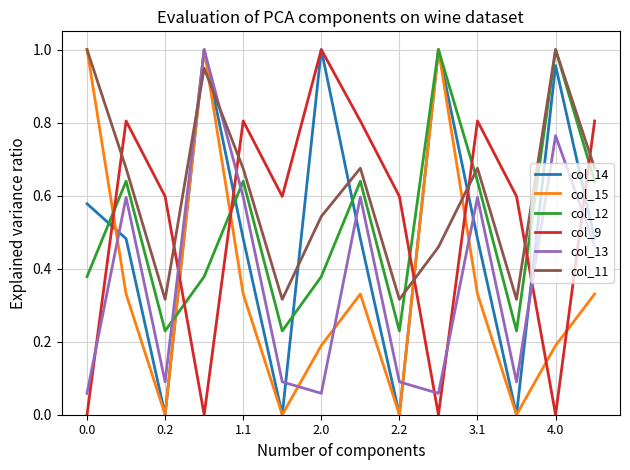

Which series has the largest total across all categories?

col_11